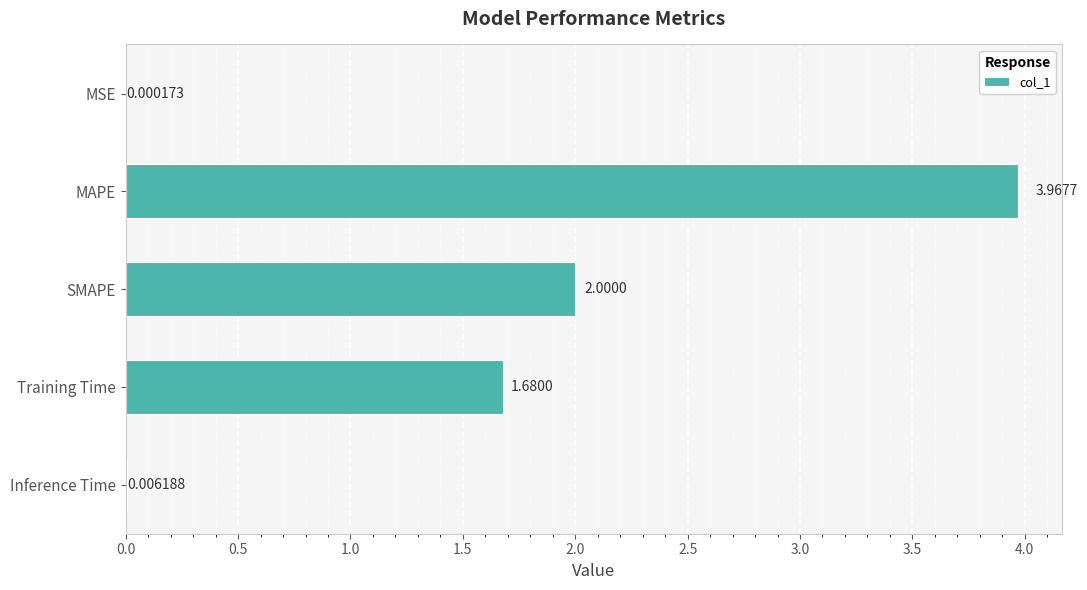

What is the sum of all values?

7.7